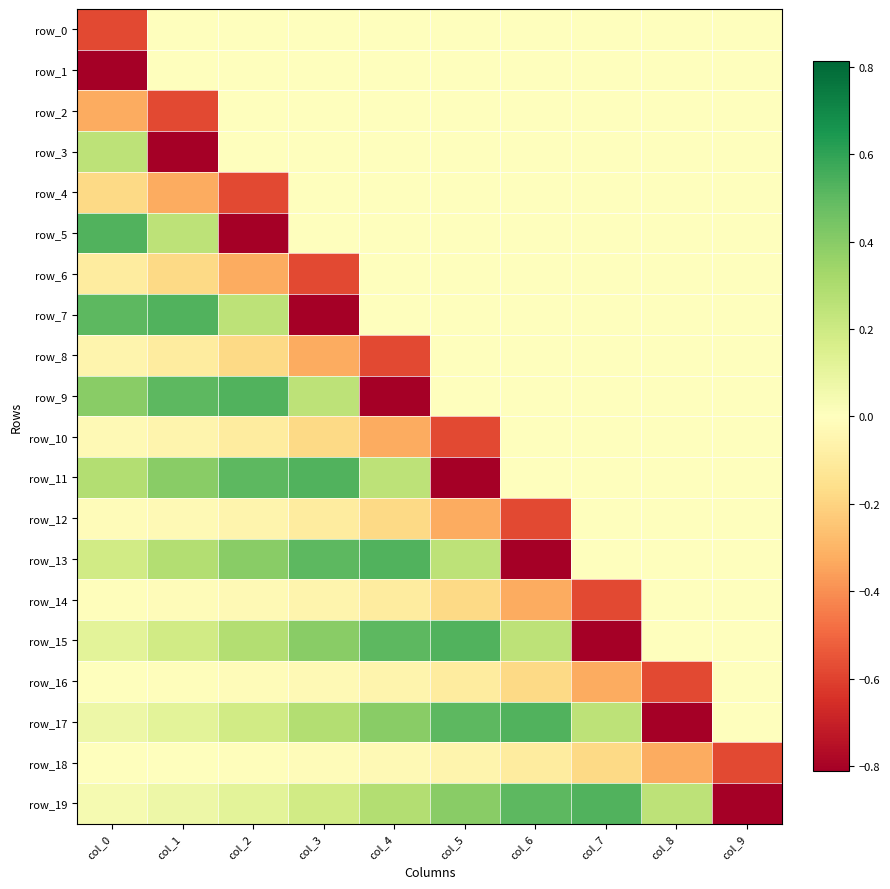

At which label is row_14 closest to 0?

col_8